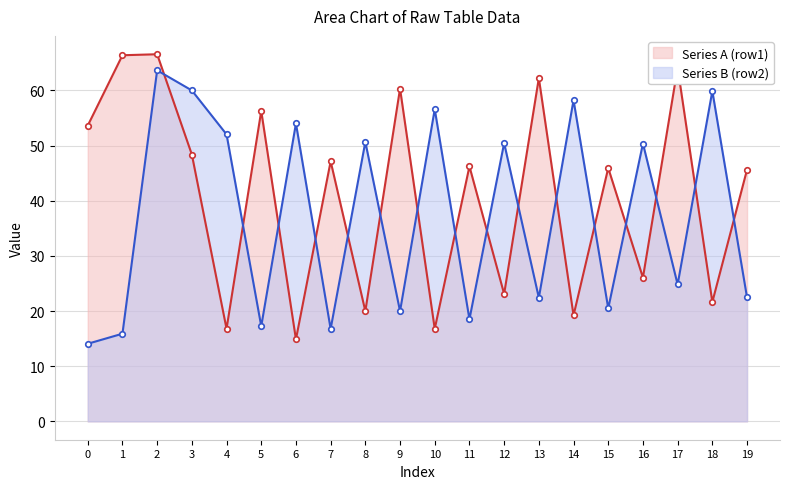

True or false: Series A (row1) has a value of 28.4 at 9.

False